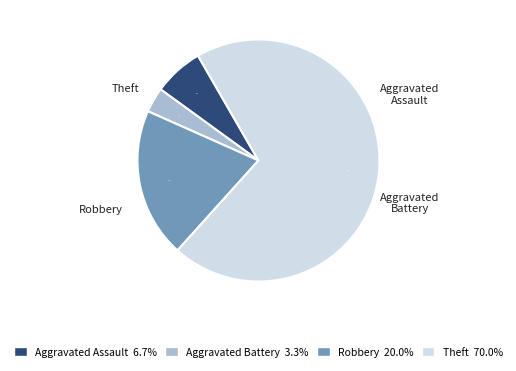

Which category has the biggest portion of the pie?

Theft